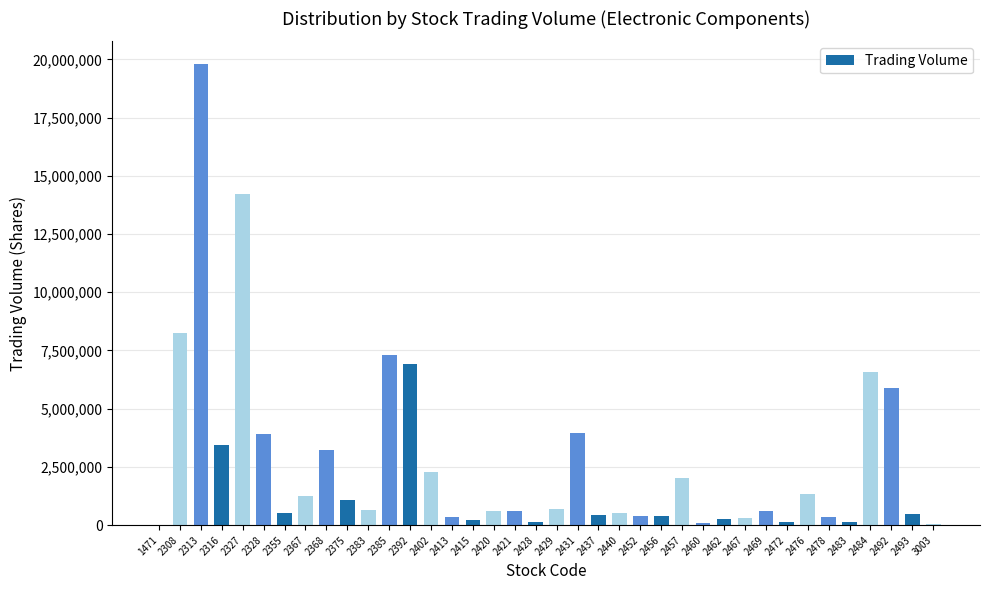

Is it true that the value at 1471 is 5003?

True